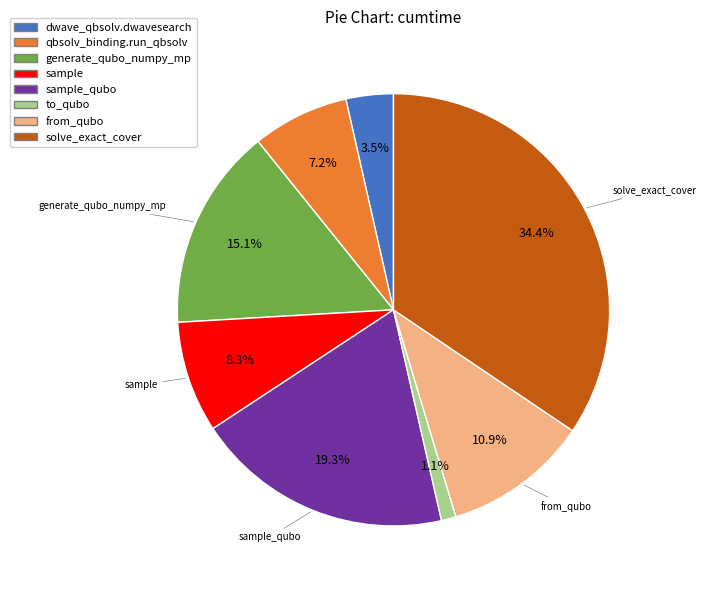

Does any single category account for the majority?

No